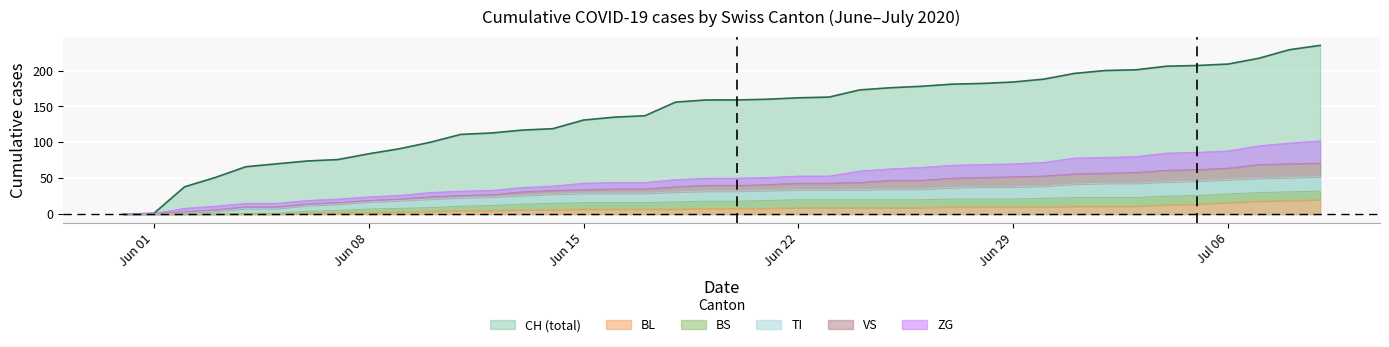

What is the highest value of the BL series?

20